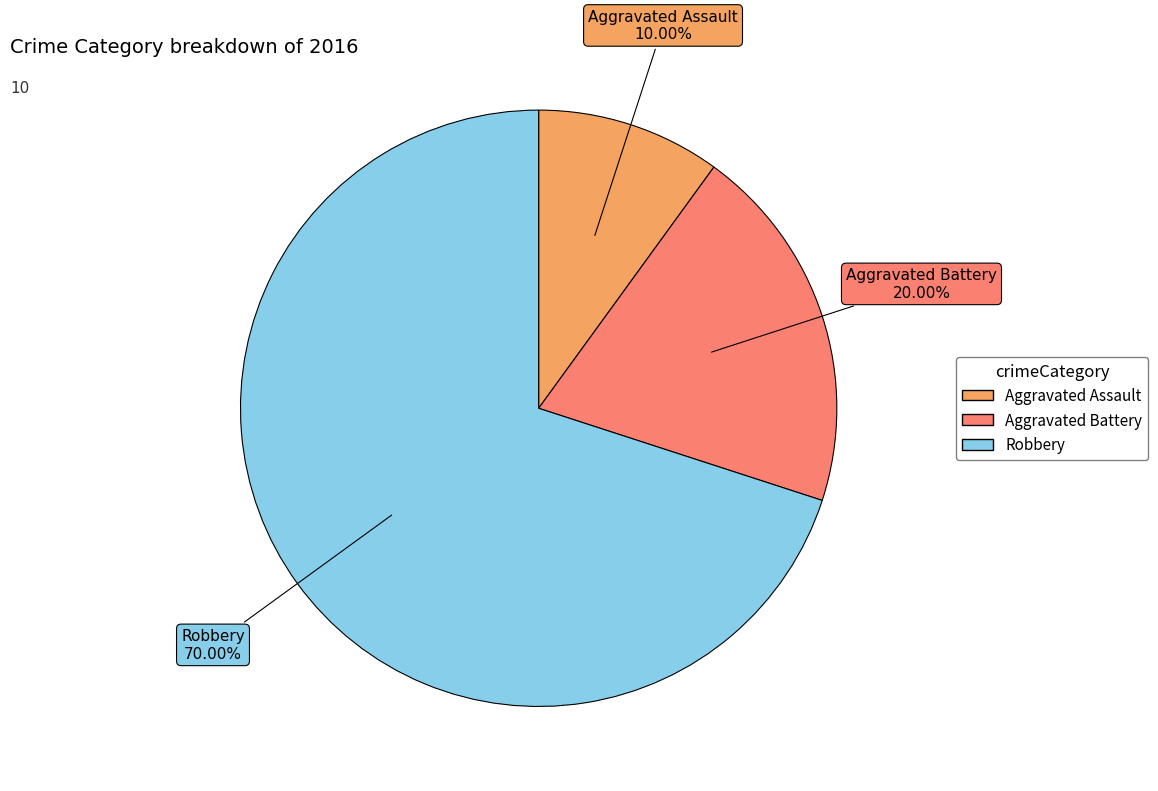

Is there any slice that represents more than half of the pie?

Yes